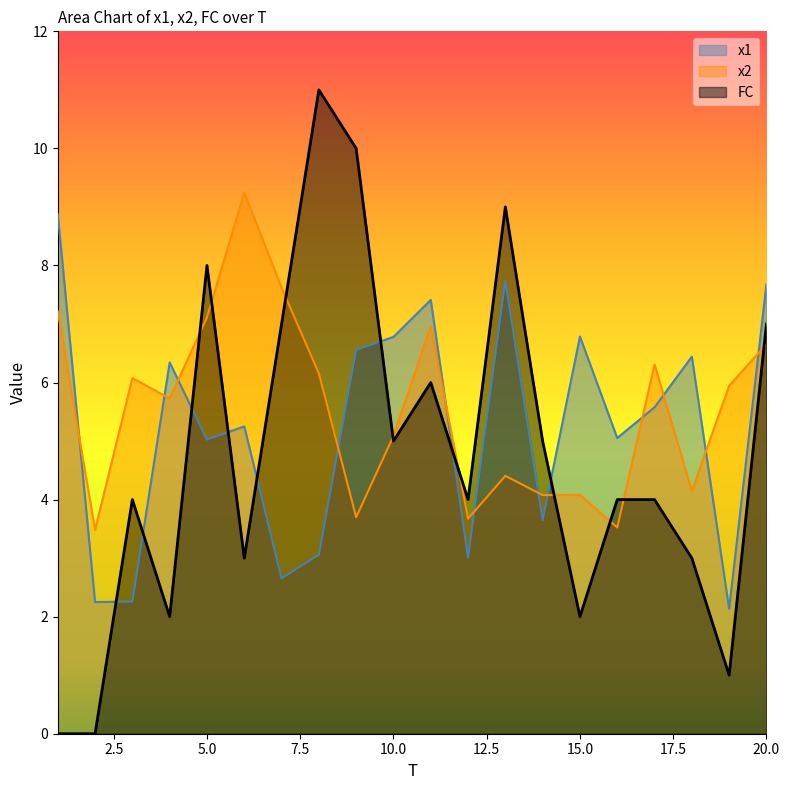

Between 7 and 12, which is larger?

12